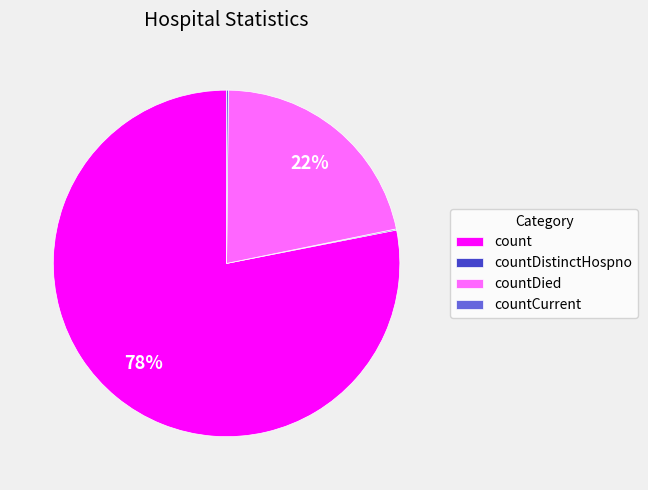

To the nearest percent, what portion does count represent?

78%